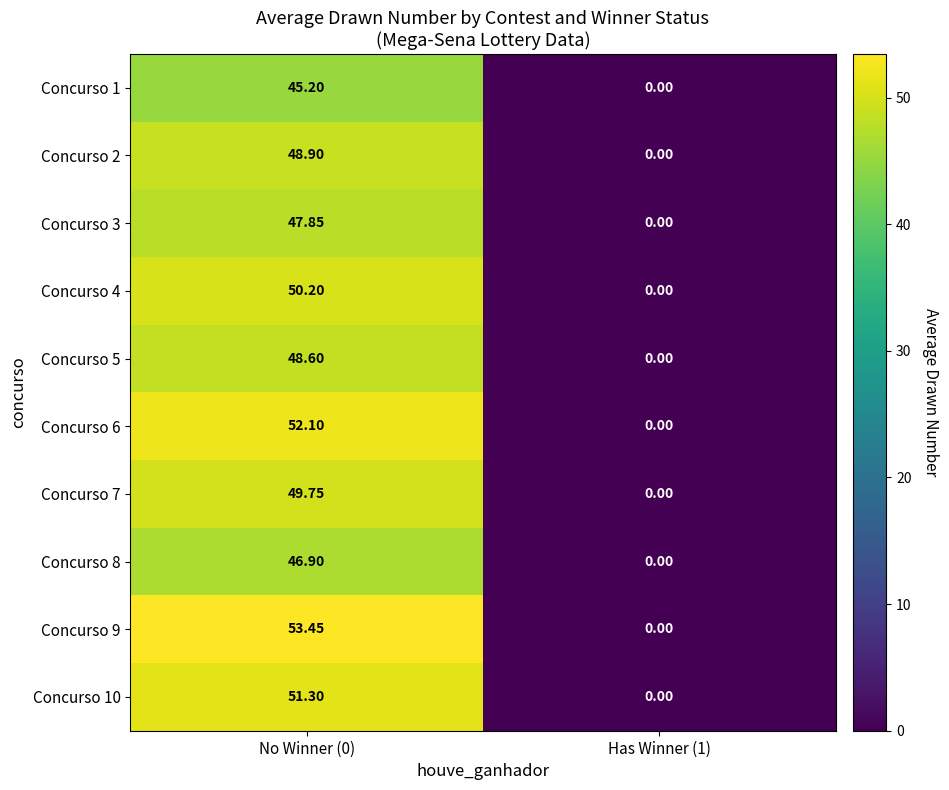

What is the difference between the highest and lowest values at No Winner (0)?

8.2